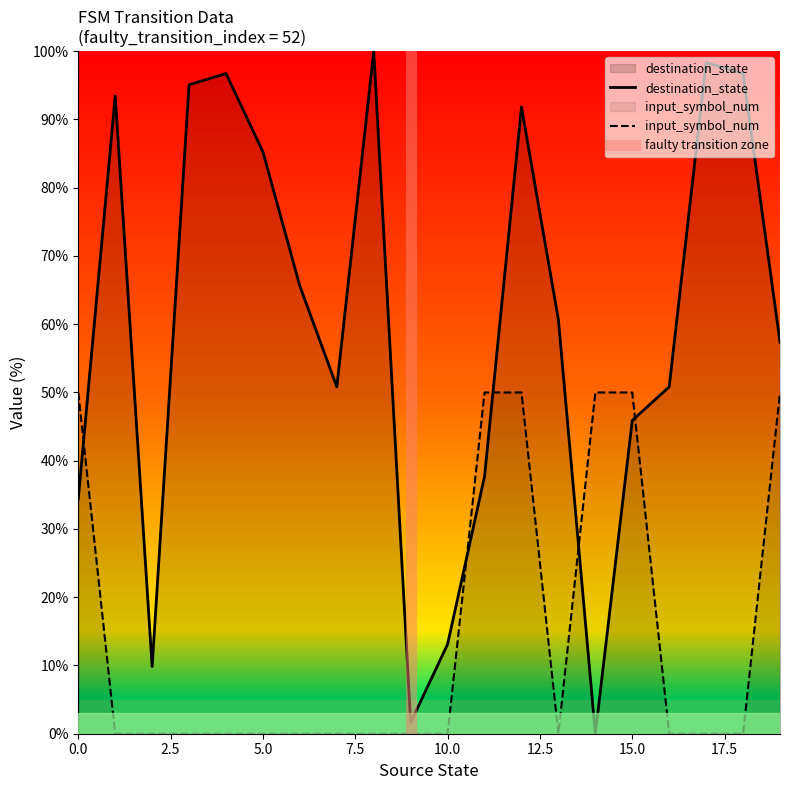

Reading left to right, what are all the values shown in this chart?

destination_state: 0=34.4	1=93.4	2=9.8	3=95.1	4=96.7	5=85.2	6=65.6	7=50.8	8=100.0	9=1.6	10=13.1	11=37.7	12=91.8	13=60.7	14=0.0	15=45.9	16=50.8	17=98.4	18=96.7	19=57.4
input_symbol_num: 0=50.0	1=0.0	2=0.0	3=0.0	4=0.0	5=0.0	6=0.0	7=0.0	8=0.0	9=0.0	10=0.0	11=50.0	12=50.0	13=0.0	14=50.0	15=50.0	16=0.0	17=0.0	18=0.0	19=50.0